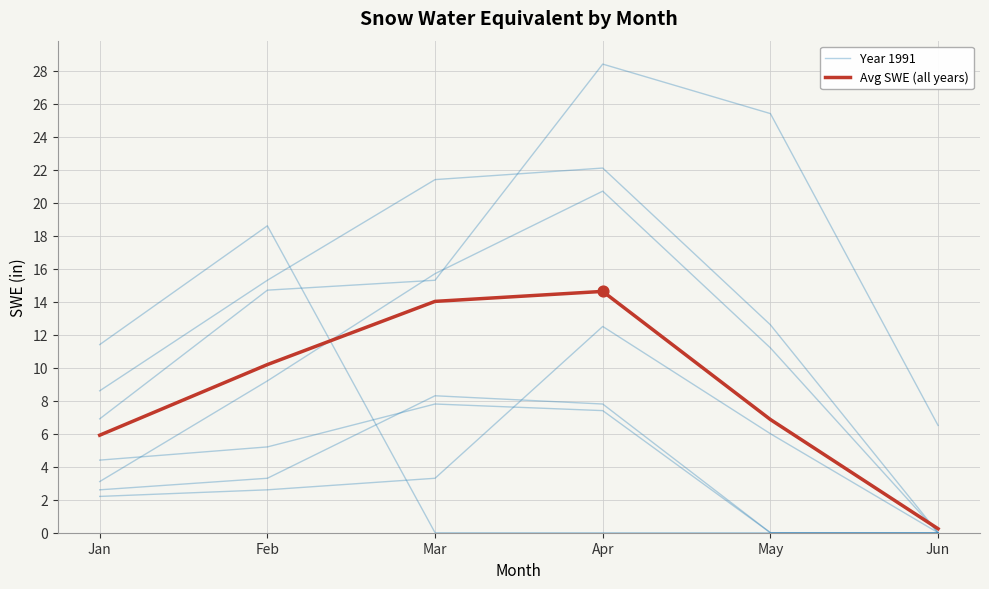

Which series has the largest total across all categories?

Avg SWE (all years)